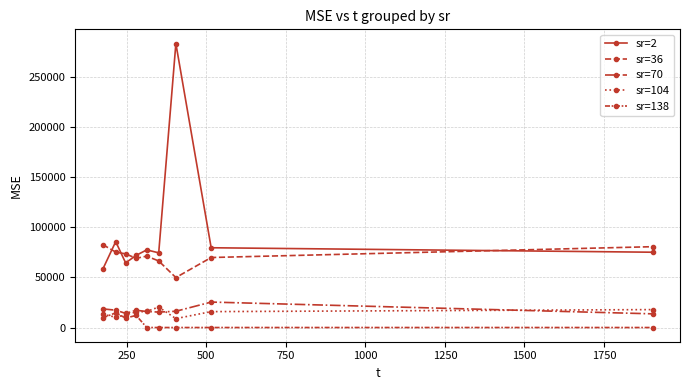

How many series are shown in this chart?

5